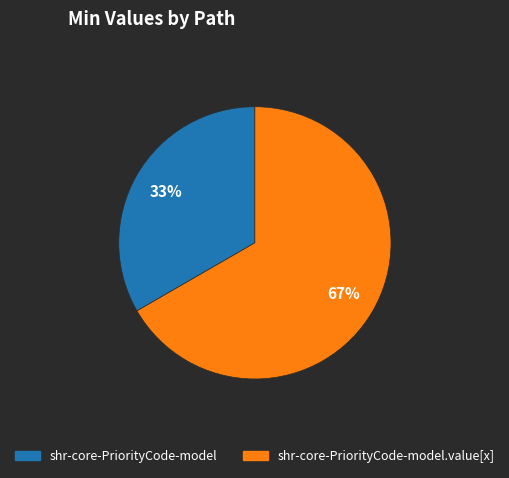

Is there any slice that represents more than half of the pie?

Yes